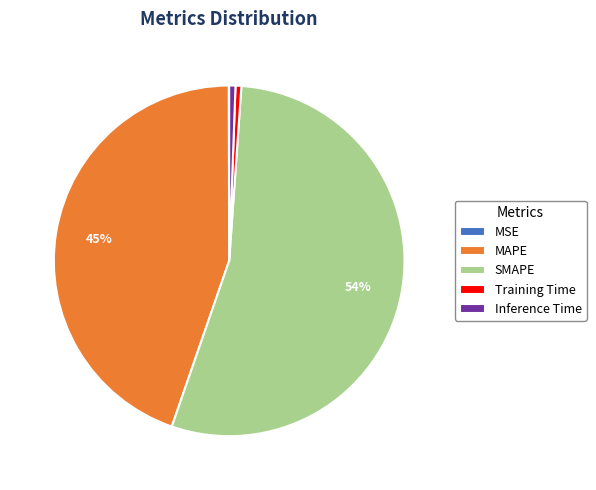

To the nearest percent, what is the average slice percentage?

20%